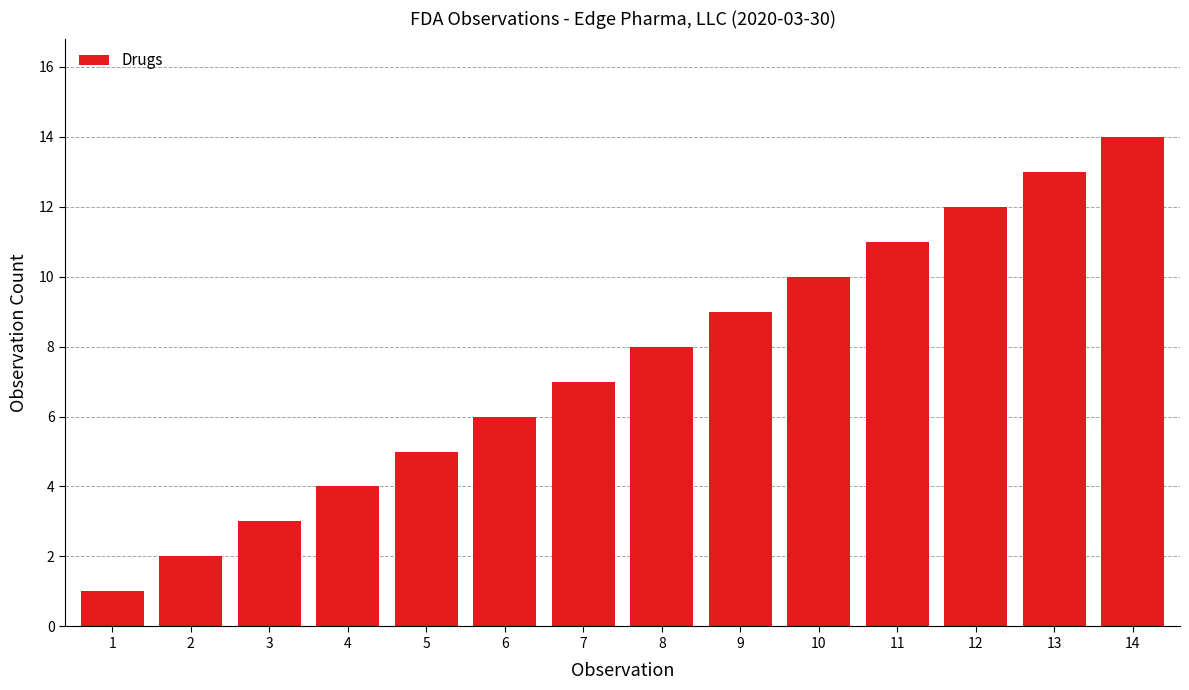

Rank the categories by value from highest to lowest.

14, 13, 12, 11, 10, 9, 8, 7, 6, 5, 4, 3, 2, 1